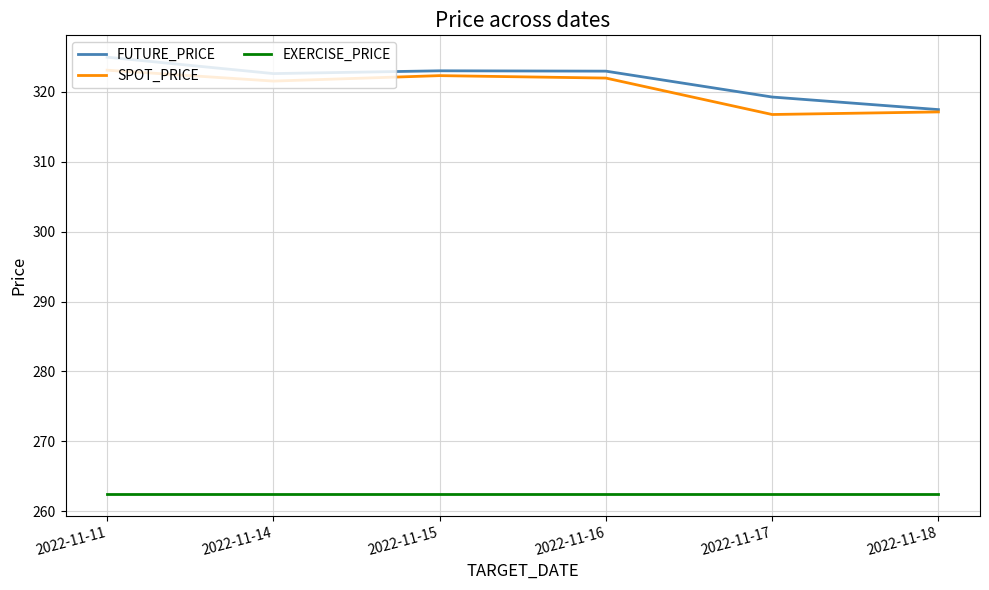

What is the difference between the maximum and minimum values in the SPOT_PRICE series?

6.3